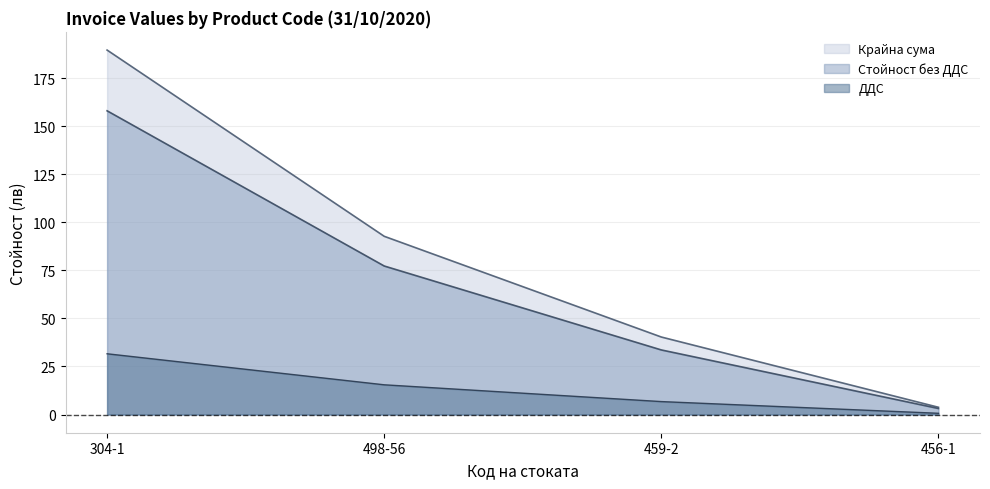

What are all the series names shown in the legend?

Крайна сума, Стойност без ДДС, ДДС